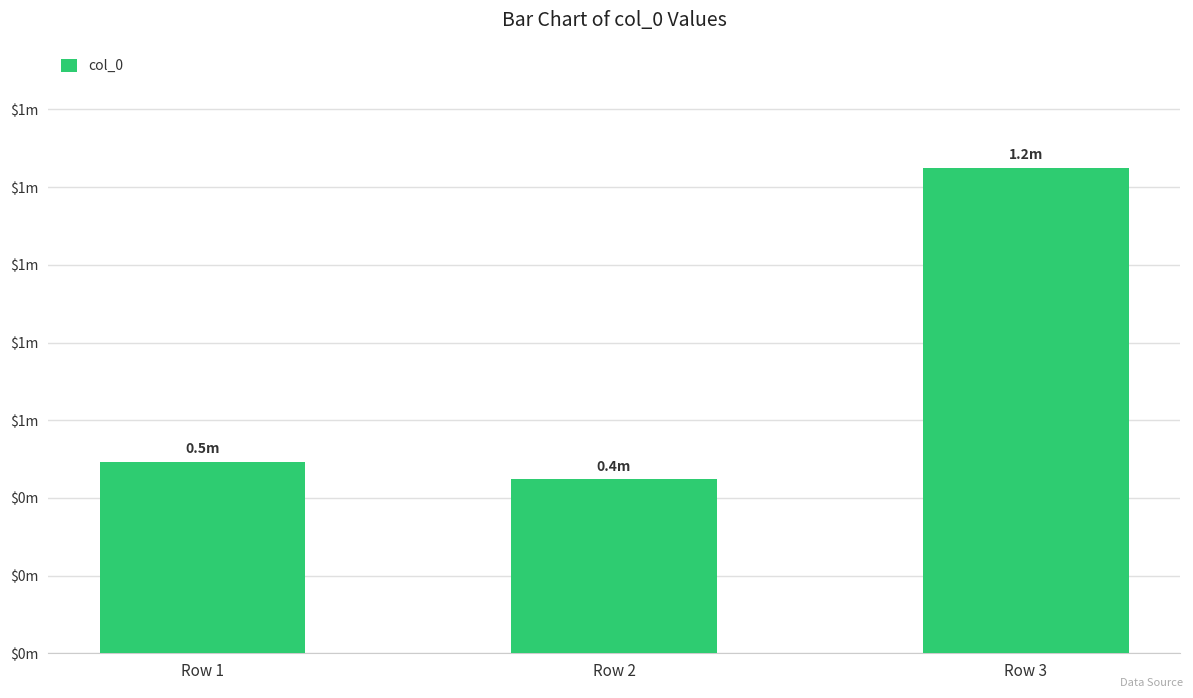

List the labels in order of value, largest first.

Row 3, Row 1, Row 2